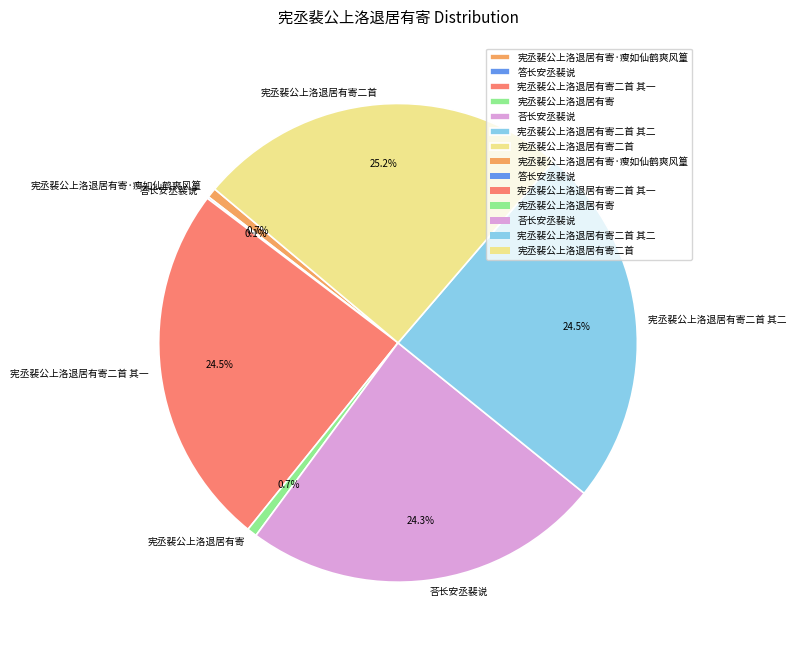

Is 荅长安丞裴说 the majority of the pie?

No